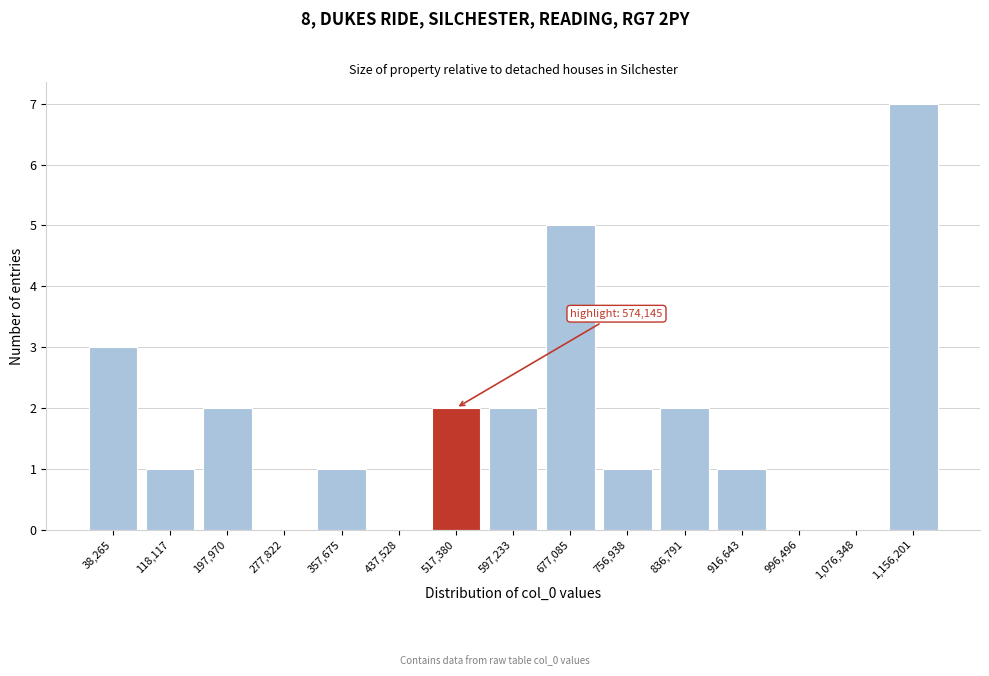

Reading left to right, what are all the values shown in this chart?

38,265=3	118,117=1	197,970=2	277,822=0	357,675=1	437,528=0	517,380=2	597,233=2	677,085=5	756,938=1	836,791=2	916,643=1	996,496=0	1,076,348=0	1,156,201=7